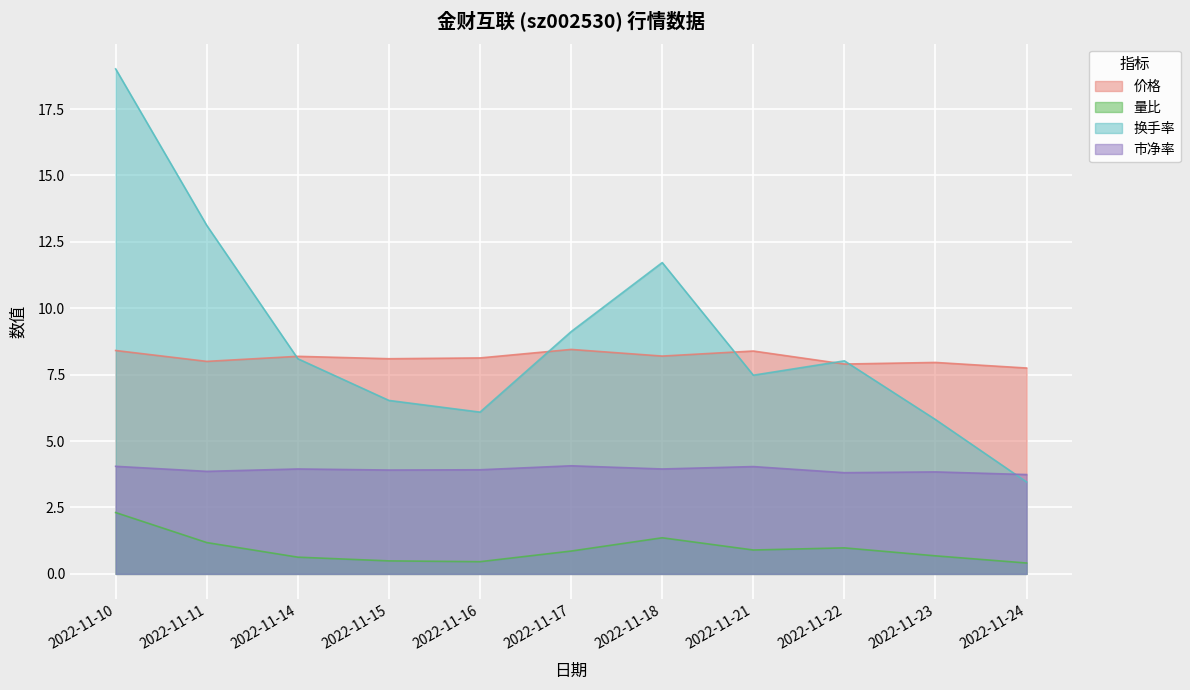

What is the value of the 换手率 point at the 9th from the left?

8.0